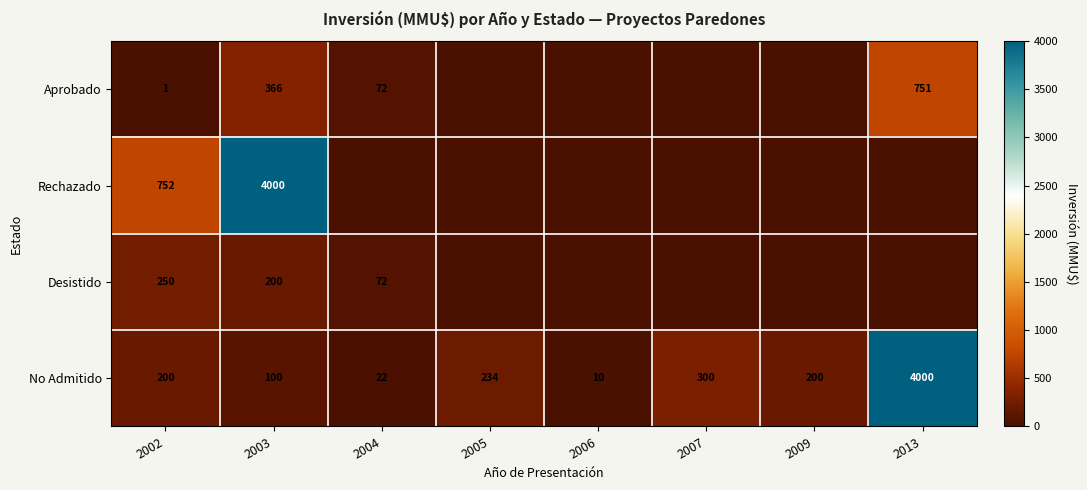

True or false: No Admitido has a value of 10 at 2006.

True